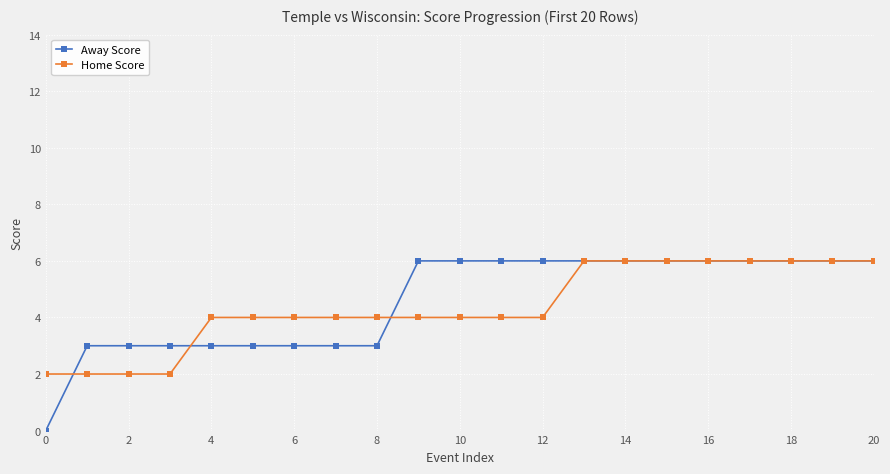

What is the value of the Home Score point at the 5th from the left?

4